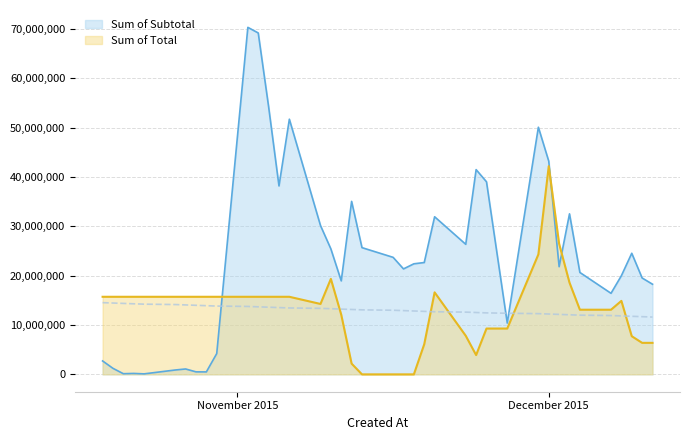

Does the chart display data point markers on the line(s)?

No